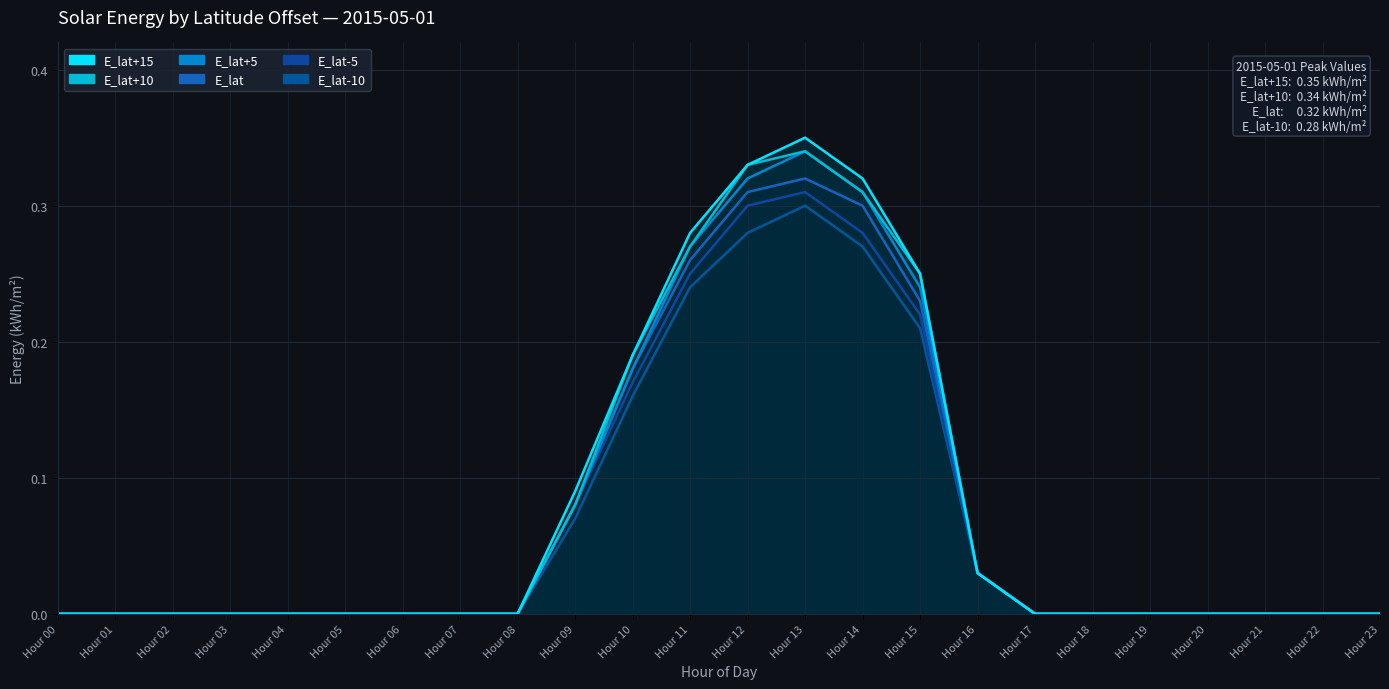

How many data points in E_lat+10 are above 0?

8